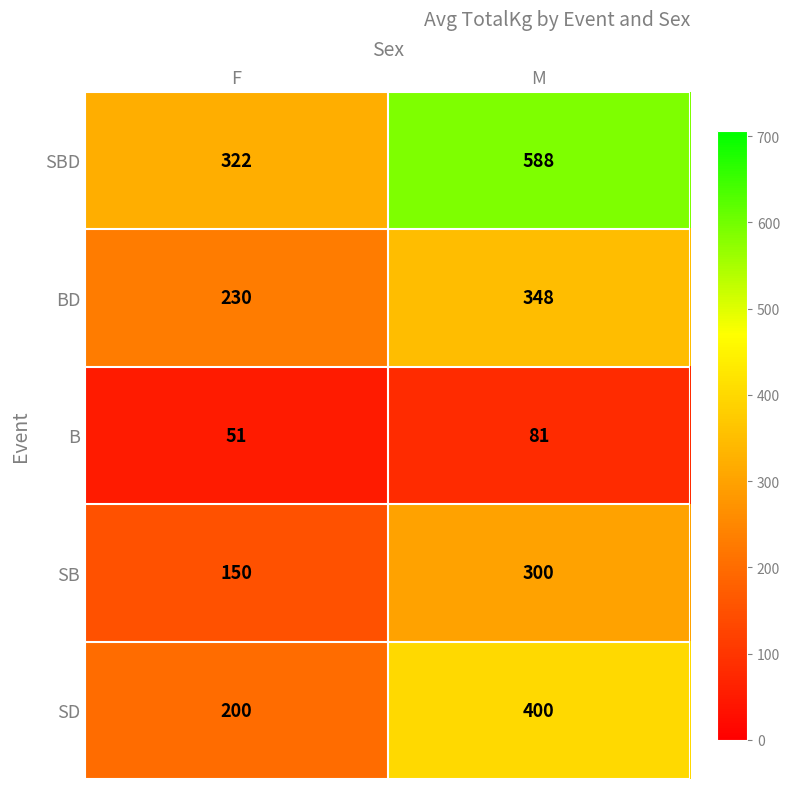

True or false: SBD has a value of 322 at F.

True